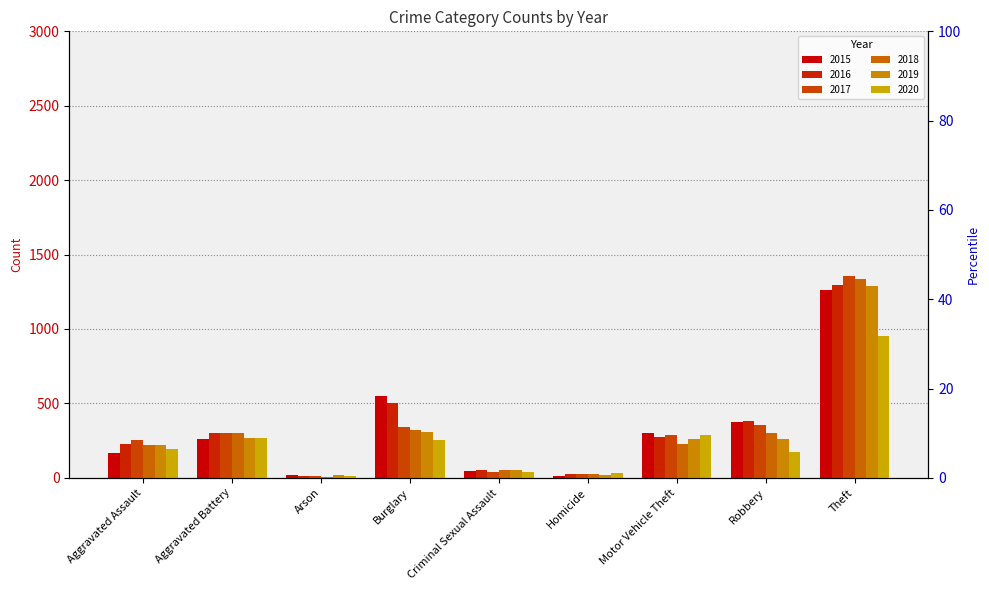

What value does the 2016 series have at Aggravated Assault, to the nearest 10?

220